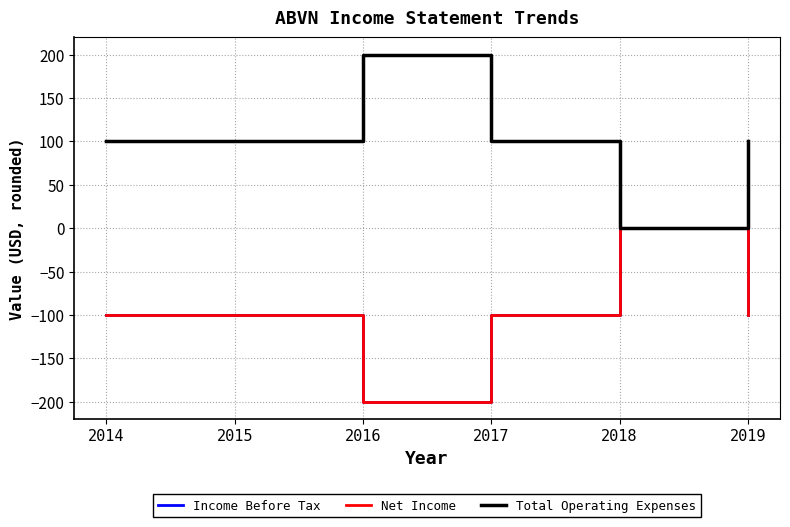

Does the chart display data point markers on the line(s)?

No